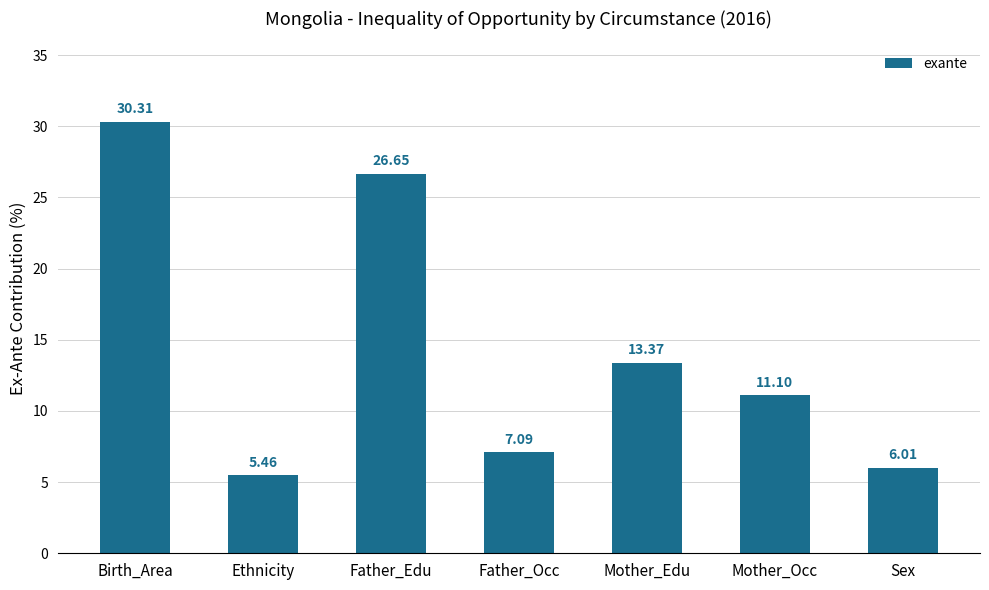

What is the maximum value shown in the chart?

30.3